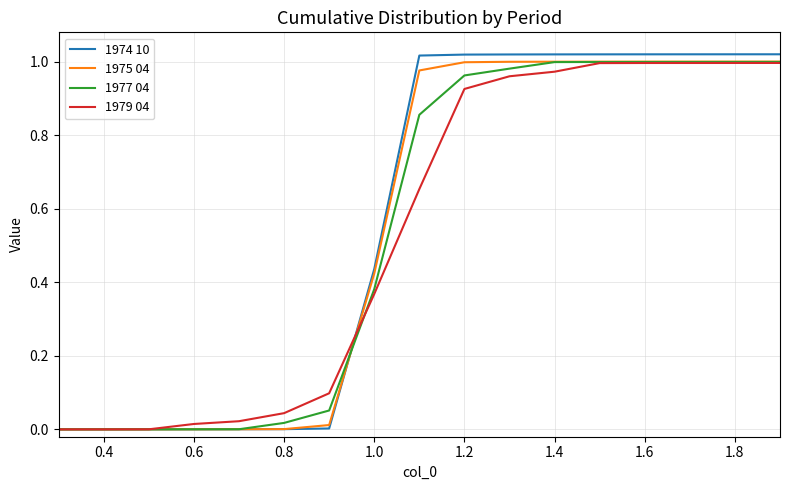

Which series has the widest spread of values?

1974 10